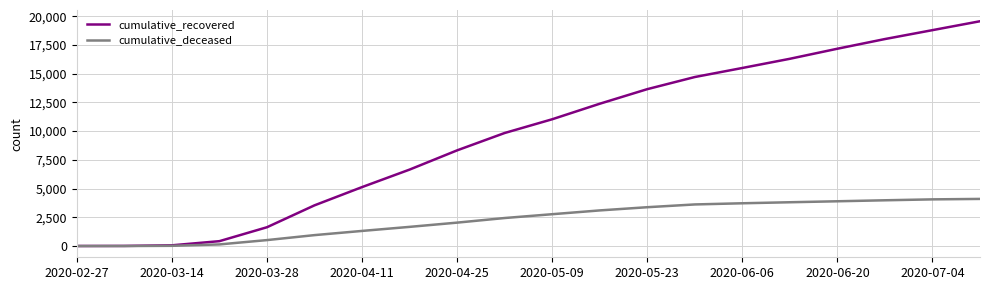

What is the greatest value displayed?

19565